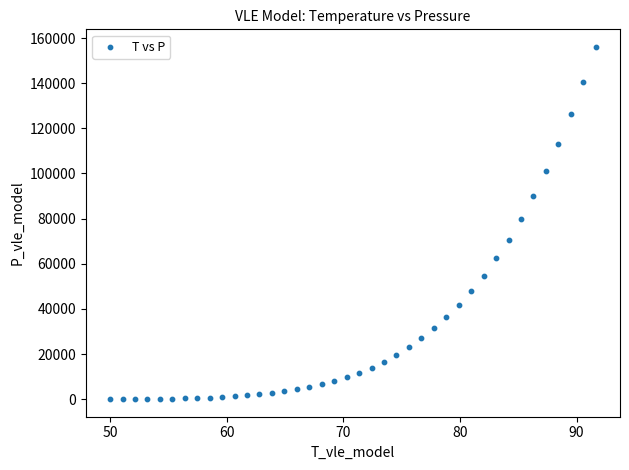

What Y value in the scatter plot is closest to 78049?

79912.4